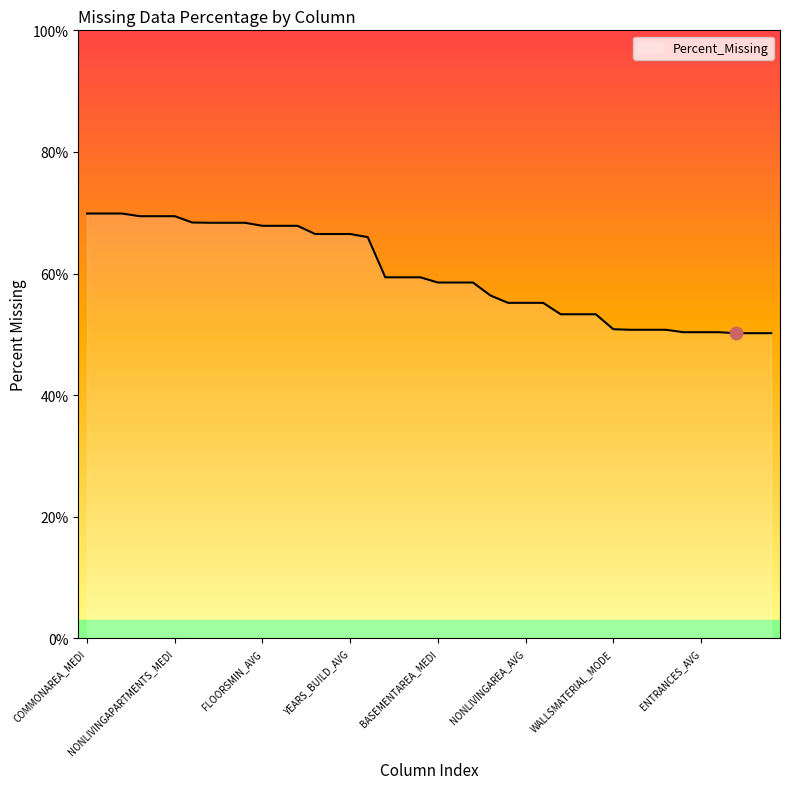

What is the difference between the maximum and minimum values?

19.7